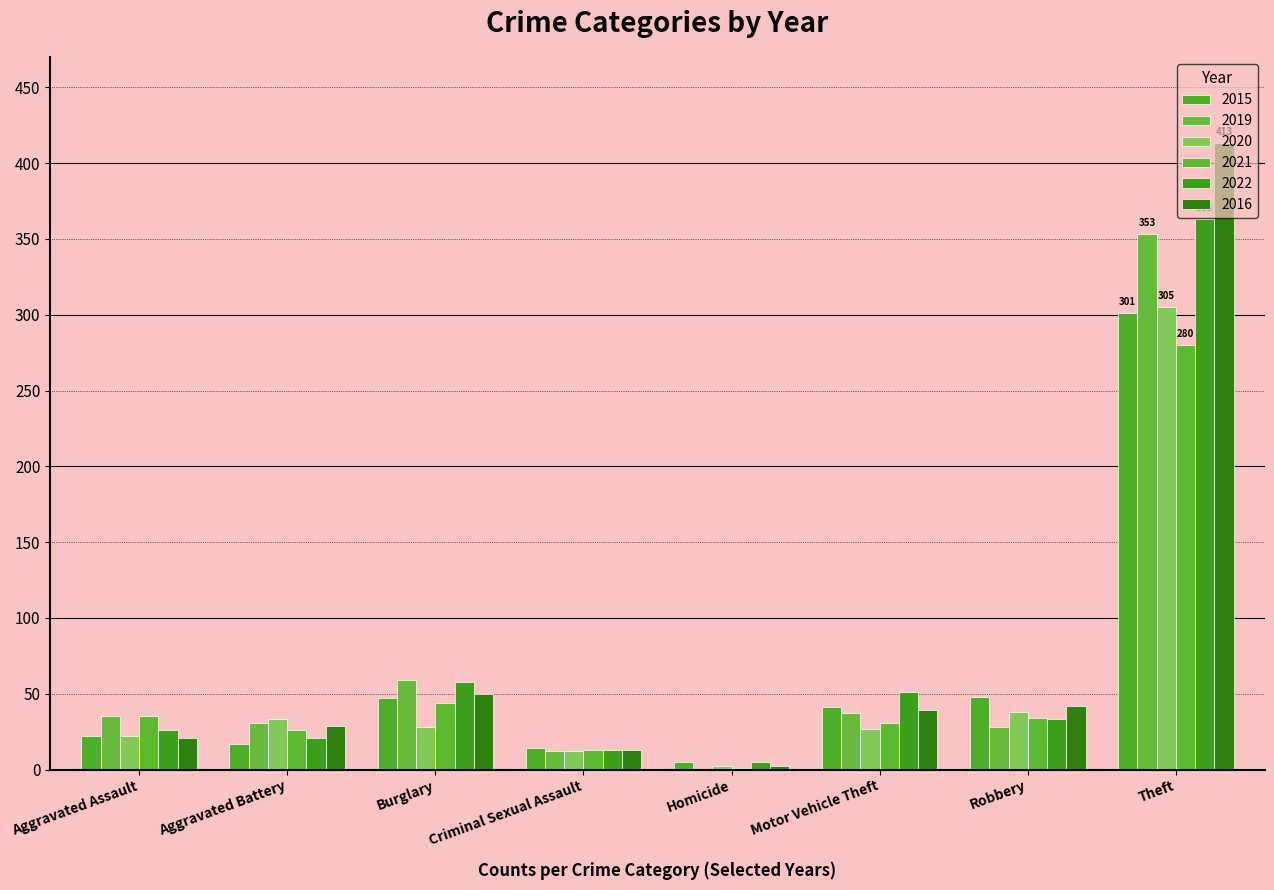

What value does the 2019 series have at Robbery, to the nearest 50?

50